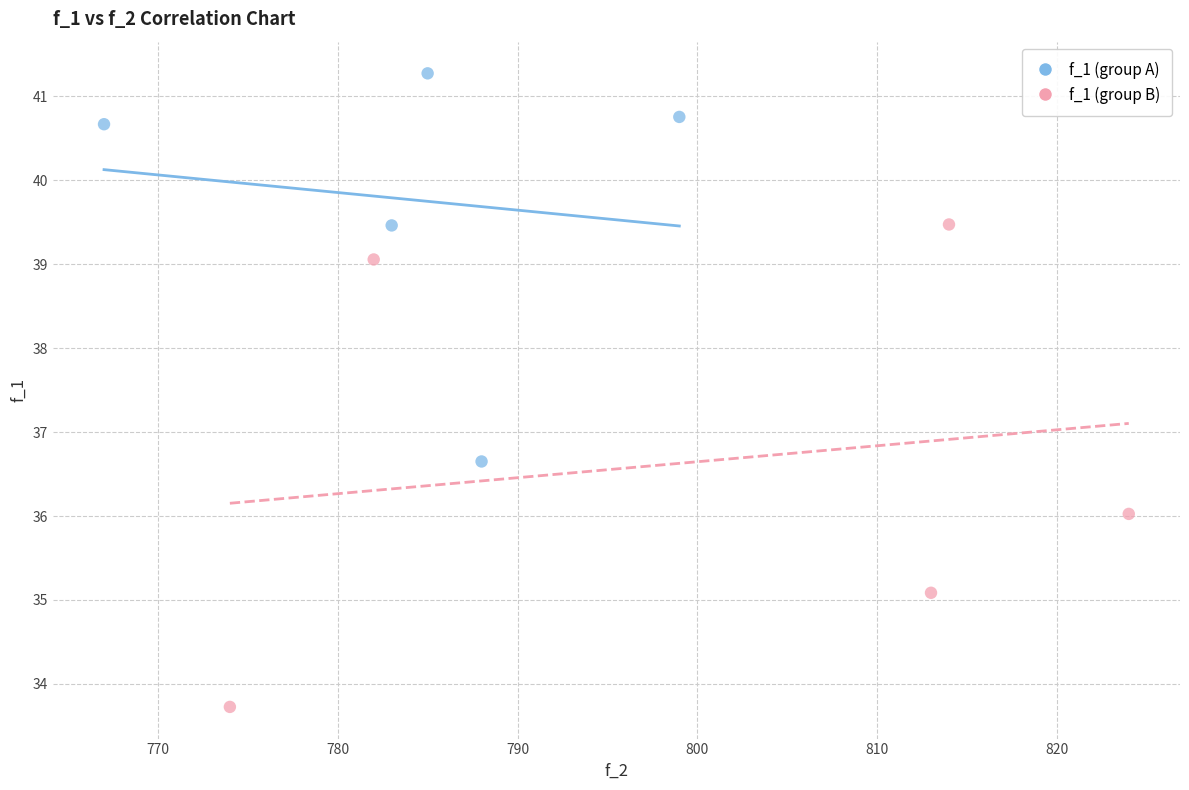

What are all the series names shown in the legend?

f_1 (group A), f_1 (group B)